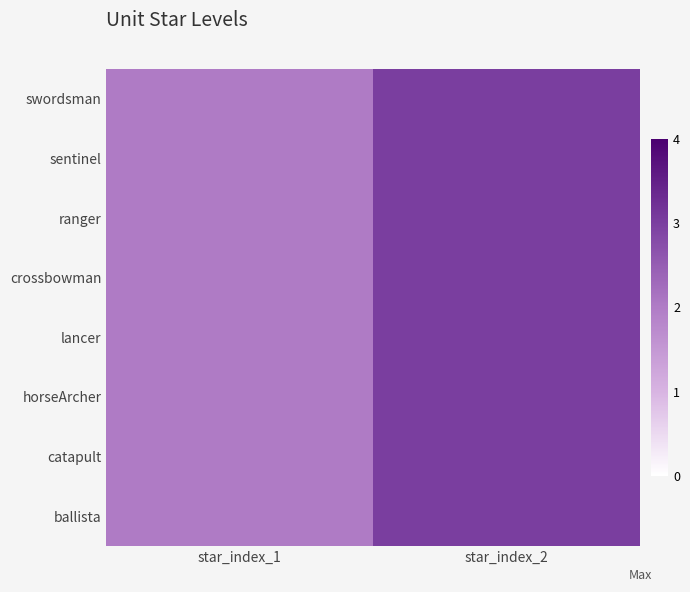

Reading left to right, transcribe all the data shown in this chart.

swordsman: star_index_1=2	star_index_2=3
sentinel: star_index_1=2	star_index_2=3
ranger: star_index_1=2	star_index_2=3
crossbowman: star_index_1=2	star_index_2=3
lancer: star_index_1=2	star_index_2=3
horseArcher: star_index_1=2	star_index_2=3
catapult: star_index_1=2	star_index_2=3
ballista: star_index_1=2	star_index_2=3